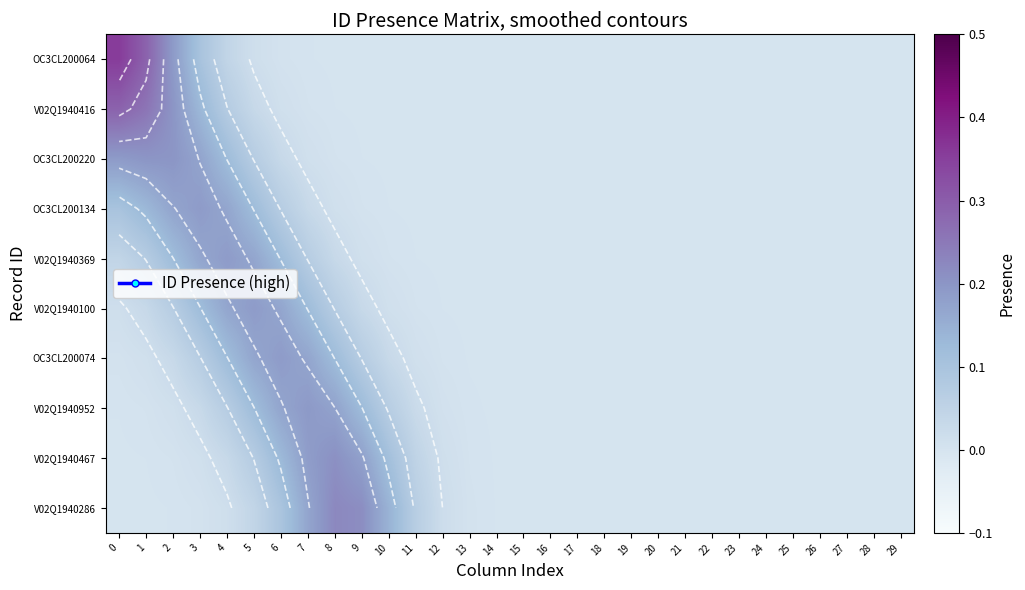

What is the spread (max minus min) of values at 2?

0.2